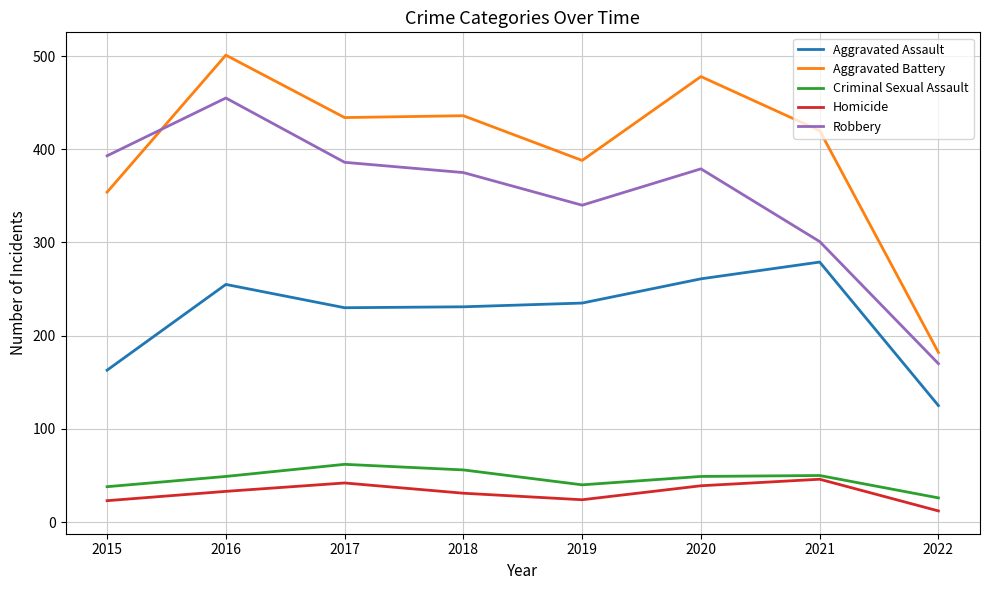

What value does the Criminal Sexual Assault series have at 2016?

49